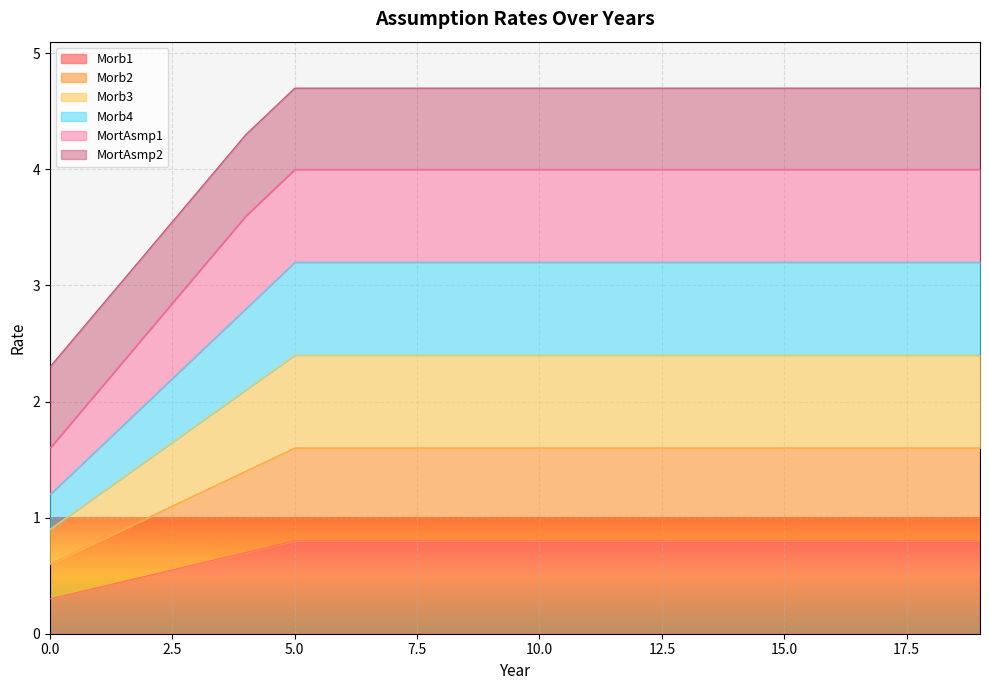

Does the chart display data point markers on the line(s)?

No